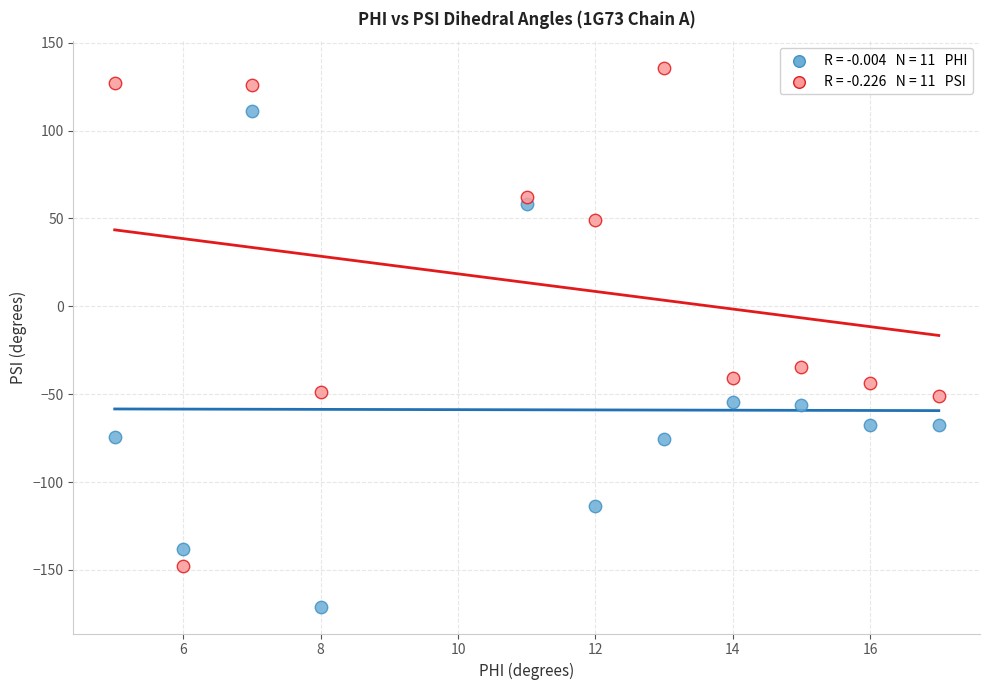

Across all series, what Y value is closest to -17?

-34.7